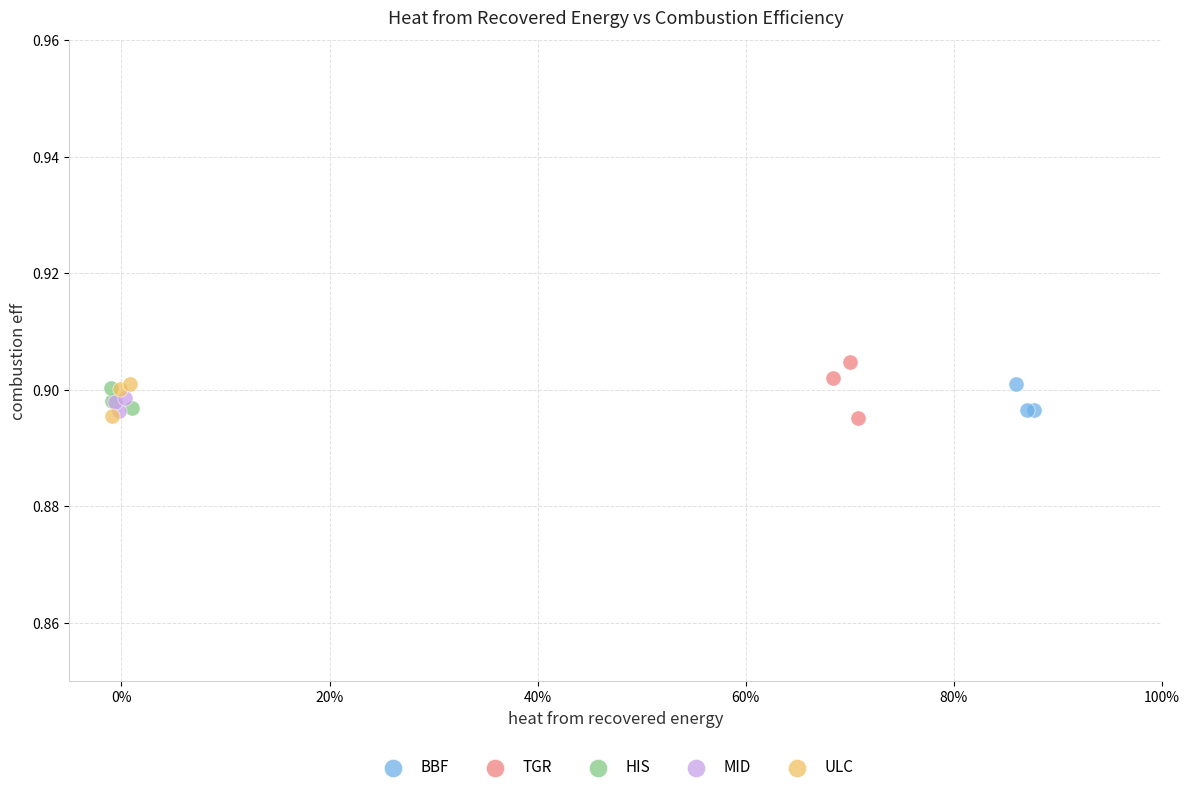

Which series reaches the maximum Y coordinate?

TGR